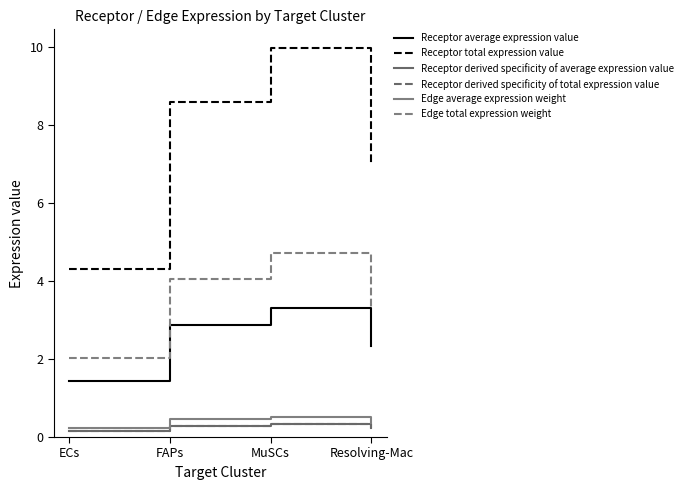

Is this an area chart (filled region under the line)?

No